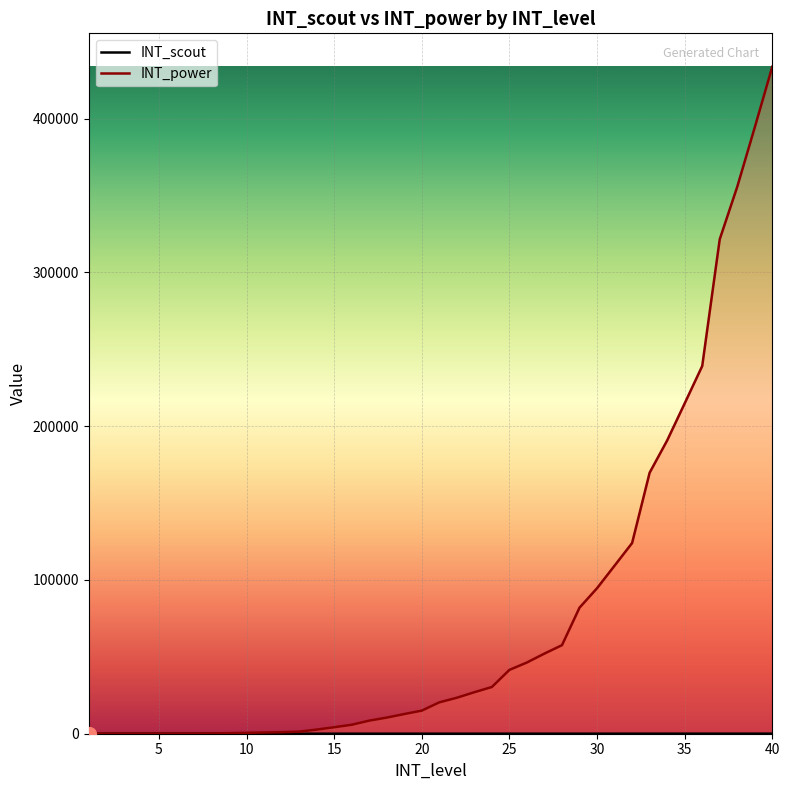

What is the value of the INT_scout (line) point at the 24th from the left?

24